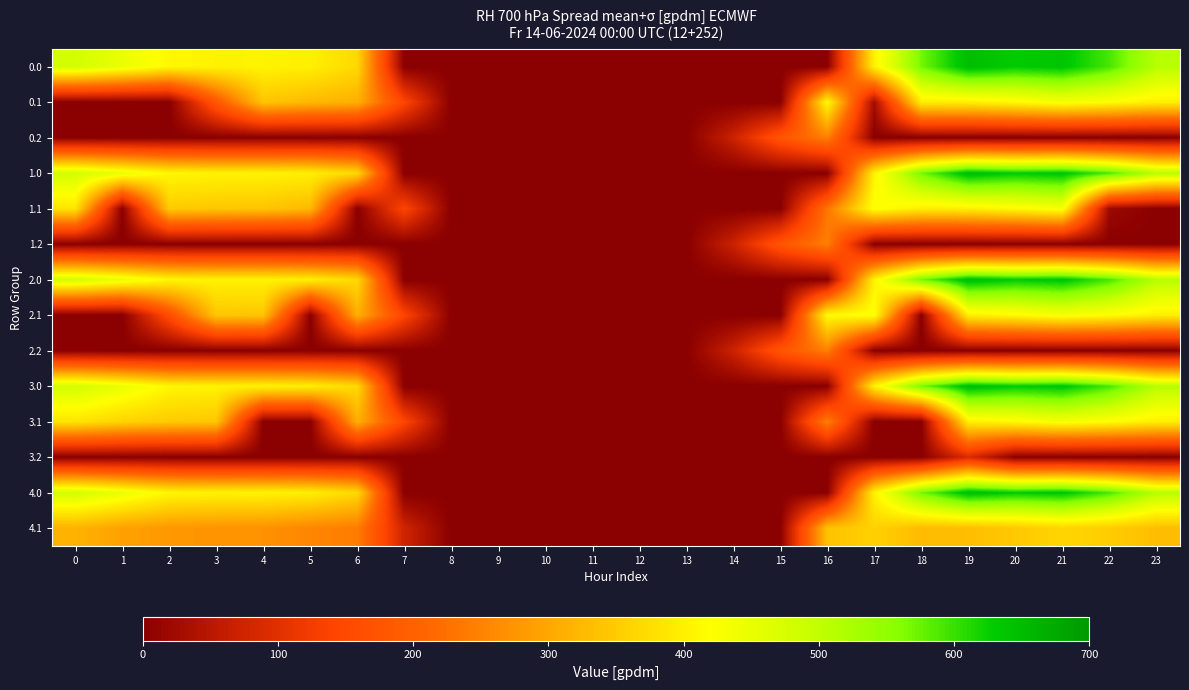

At 17, list the series in order from smallest to largest.

0.2, 1.2, 2.2, 3.1, 3.2, 0.1, 4.1, 0.0, 1.0, 2.0, 3.0, 4.0, 1.1, 2.1